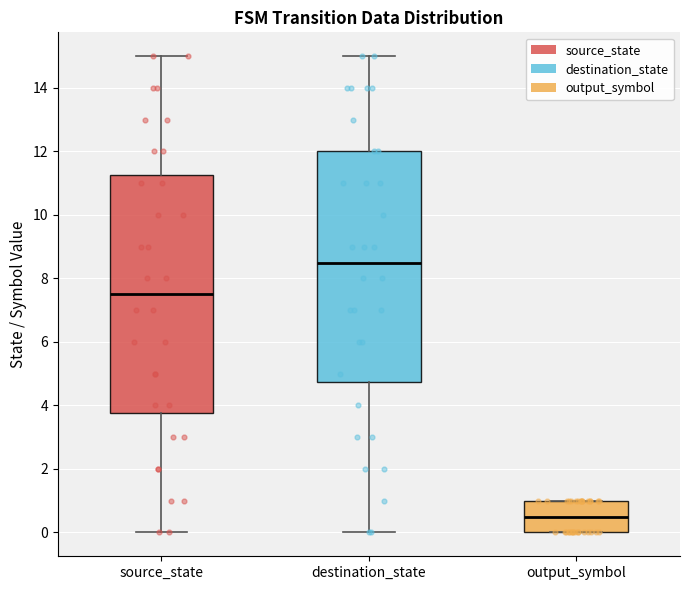

Where is the upper edge of the box for output_symbol on the y-axis? The values are not printed on the chart, so give them approximately, as read against the axis.

1.0